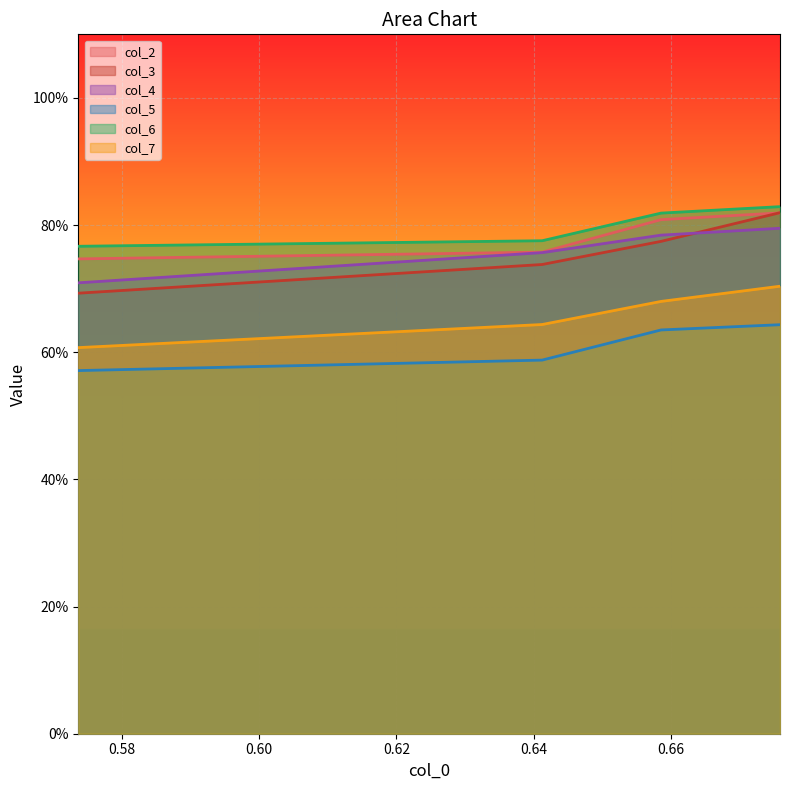

Does the chart display data point markers on the line(s)?

No